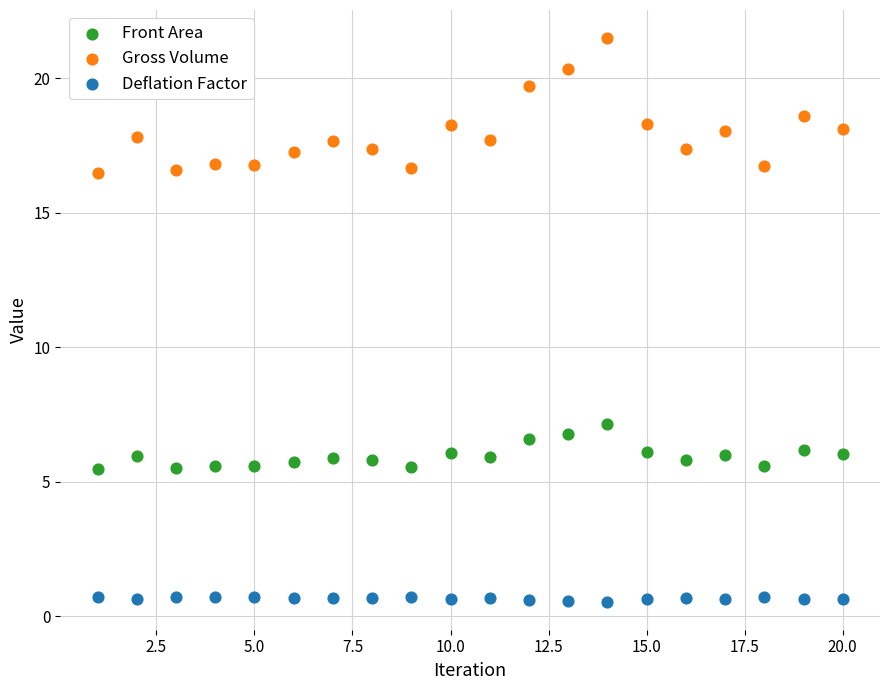

Which series reaches the maximum Y coordinate?

Gross Volume